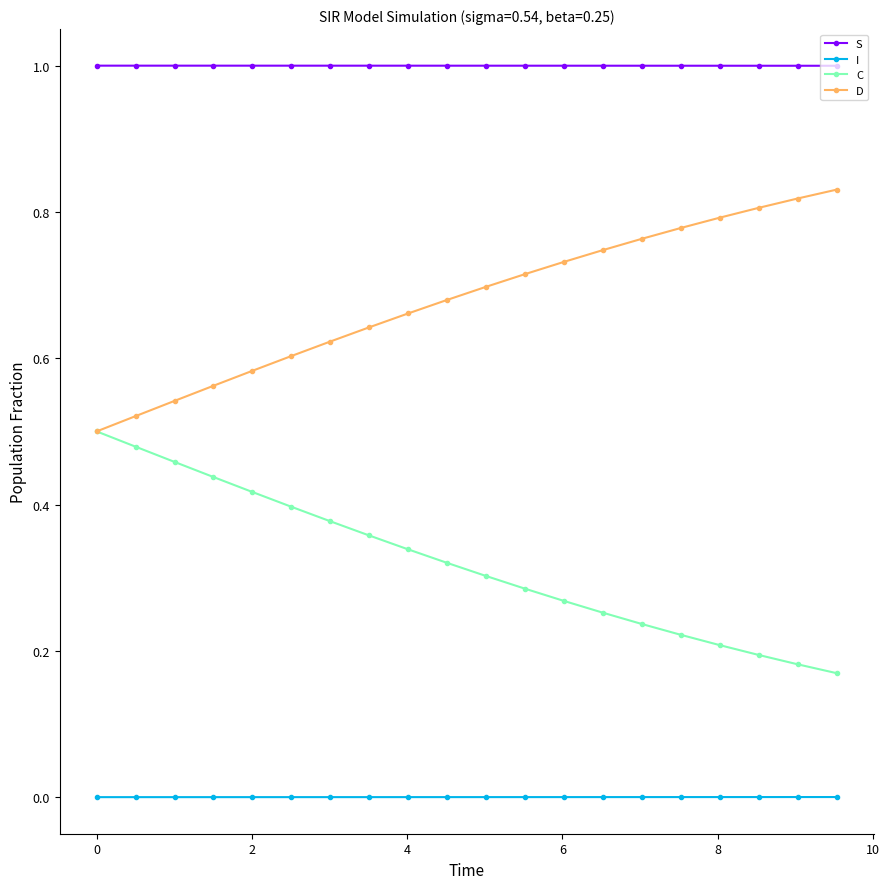

True or false: D and S intersect in this chart.

False